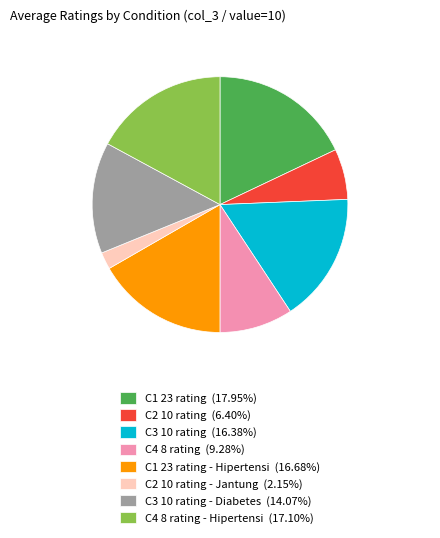

Combined, do C3 10 rating (16.38%) and C2 10 rating (6.40%) account for over 50%?

No